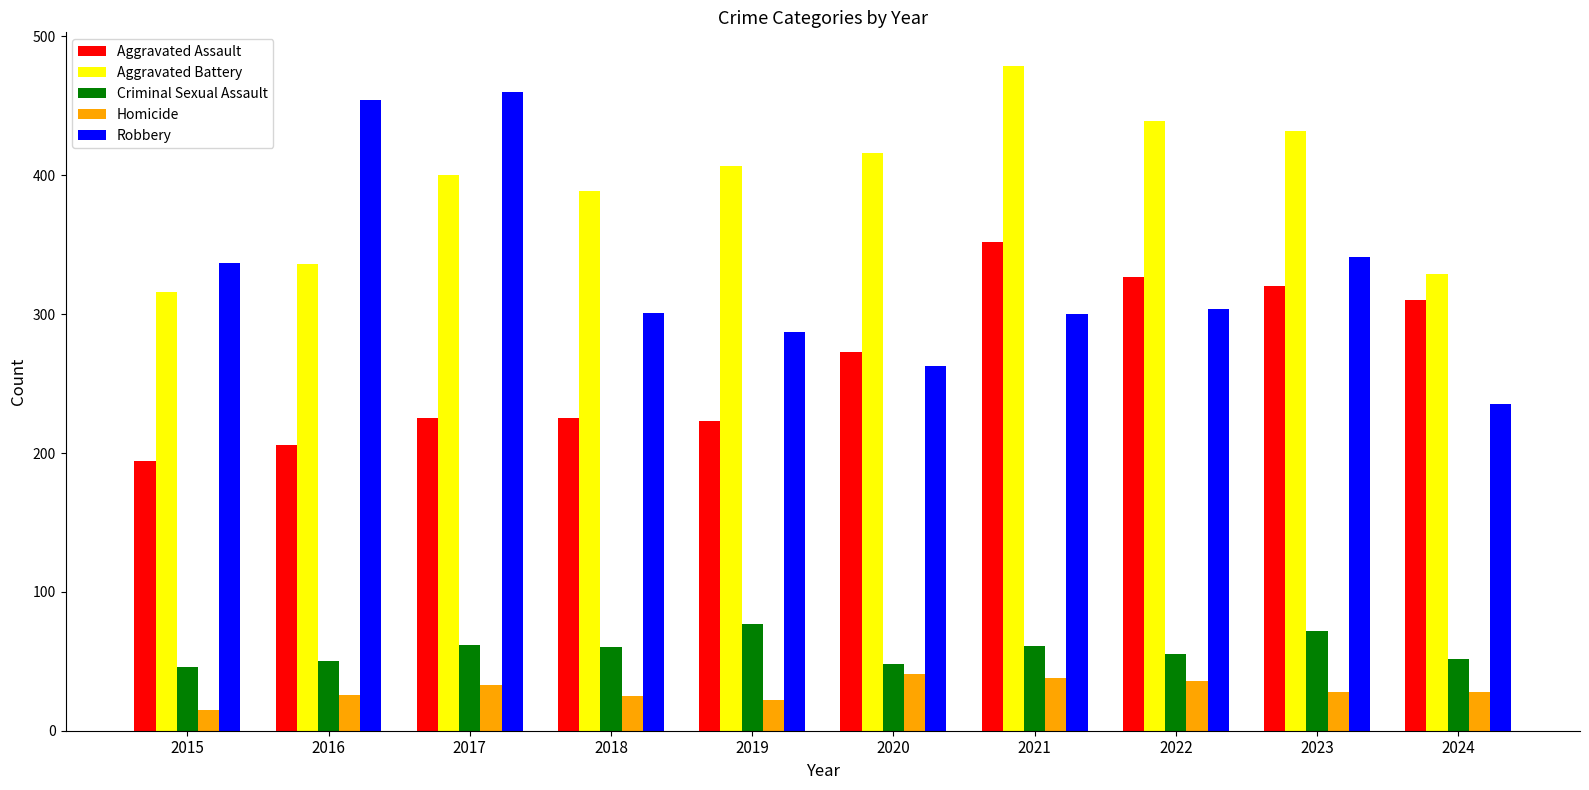

What is the difference between the highest and lowest values at 2019?

385